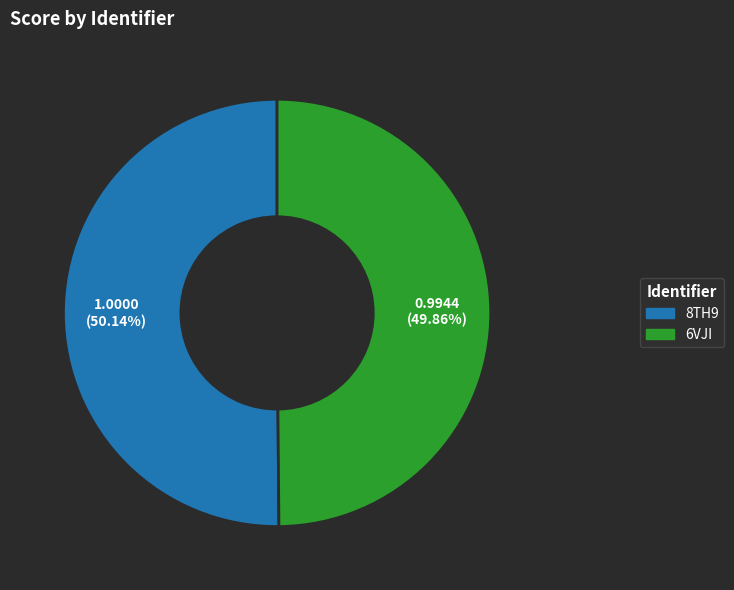

Count the number of slices in the pie.

2